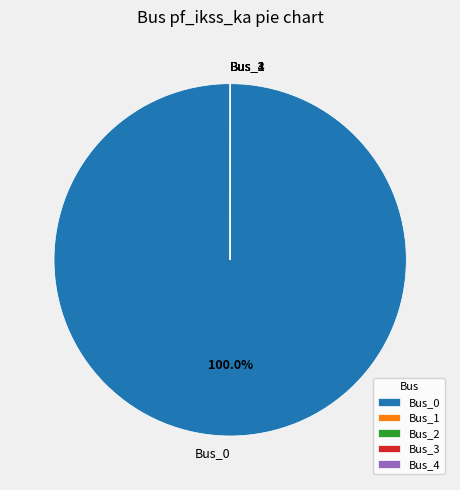

Is there any slice that represents more than half of the pie?

Yes